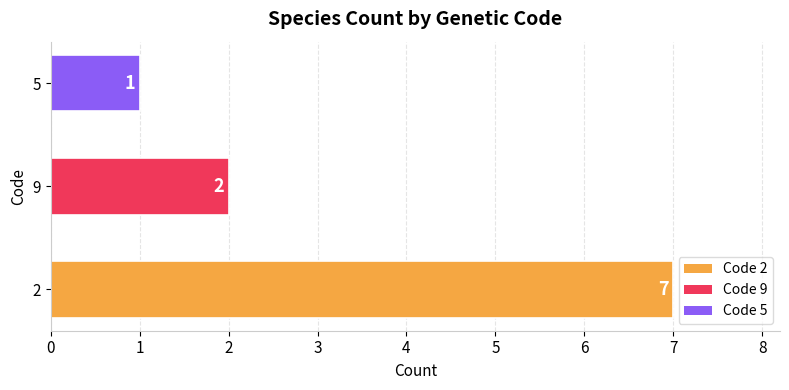

What is the greatest value displayed?

7